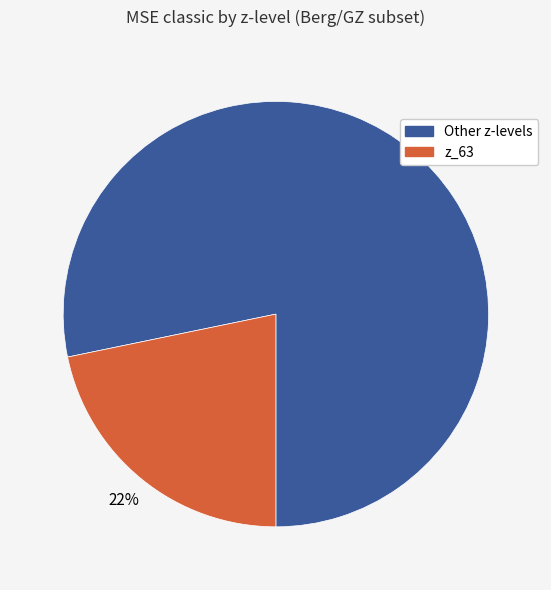

How many segments does this pie chart have?

2